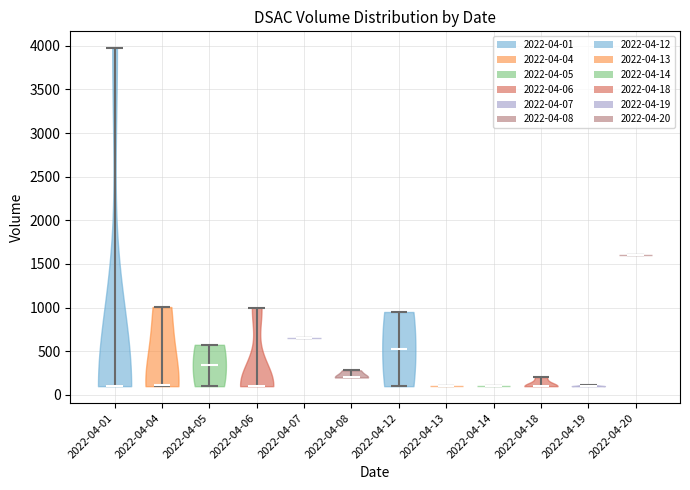

What is the lowest point the violin for 2022-04-19 reaches on the y-axis? The values are not printed on the chart, so give them approximately, as read against the axis.

100